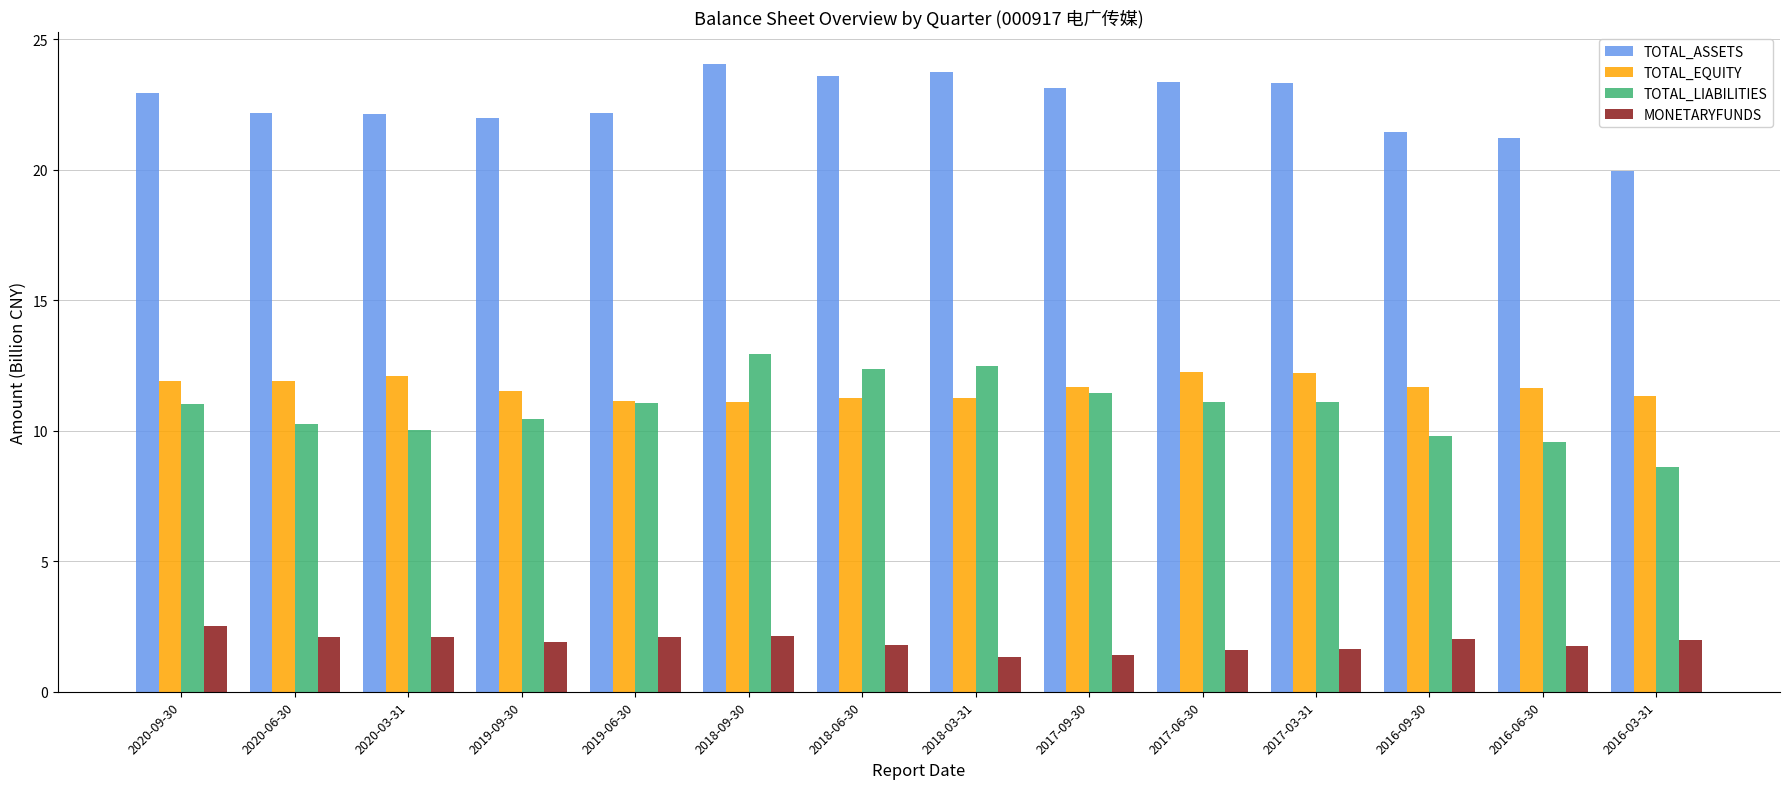

What position from the left is 2019-06-30?

5